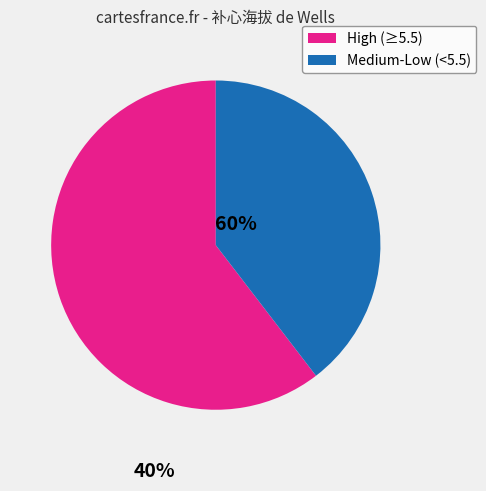

Is there a majority slice in this chart?

Yes